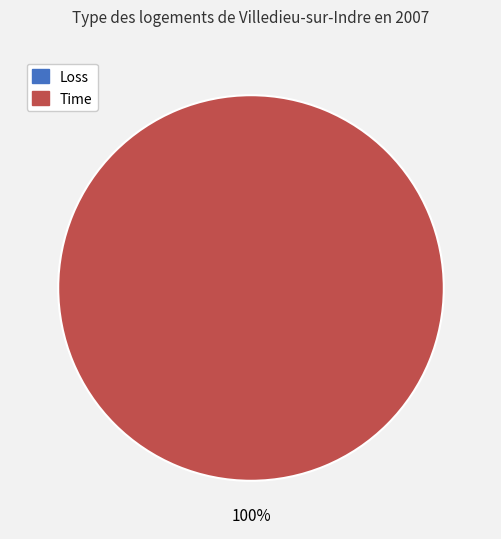

The Time slice represents 99% of the pie. True or false?

False